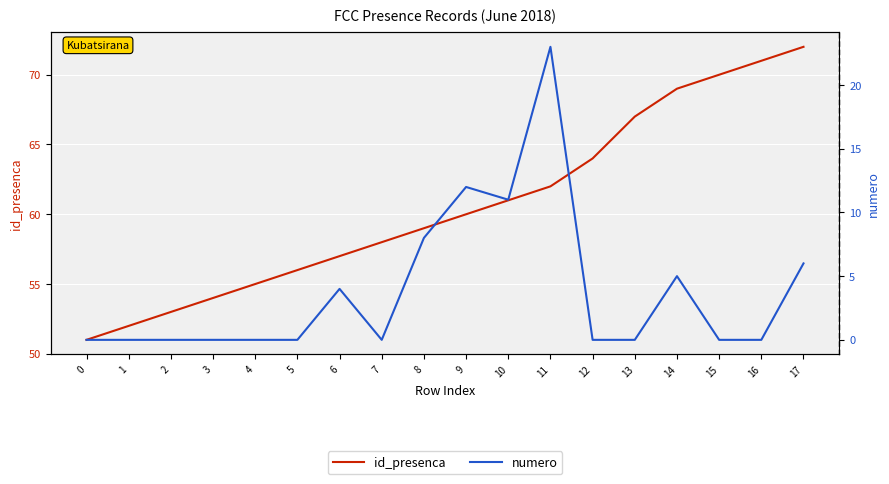

Between 10 and 14, which series saw the biggest shift?

id_presenca